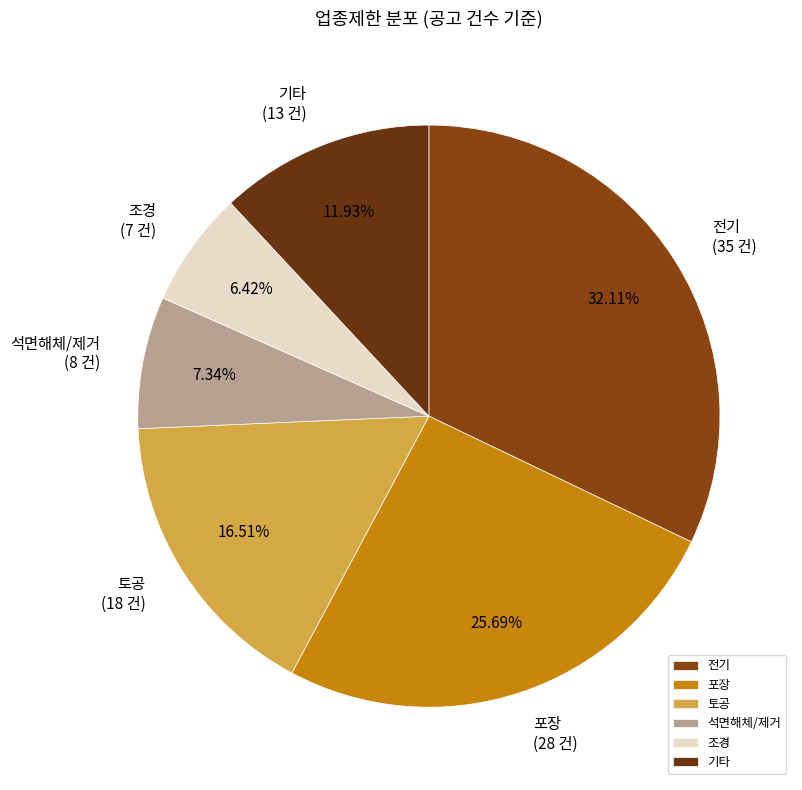

What is the largest slice in the pie chart?

전기